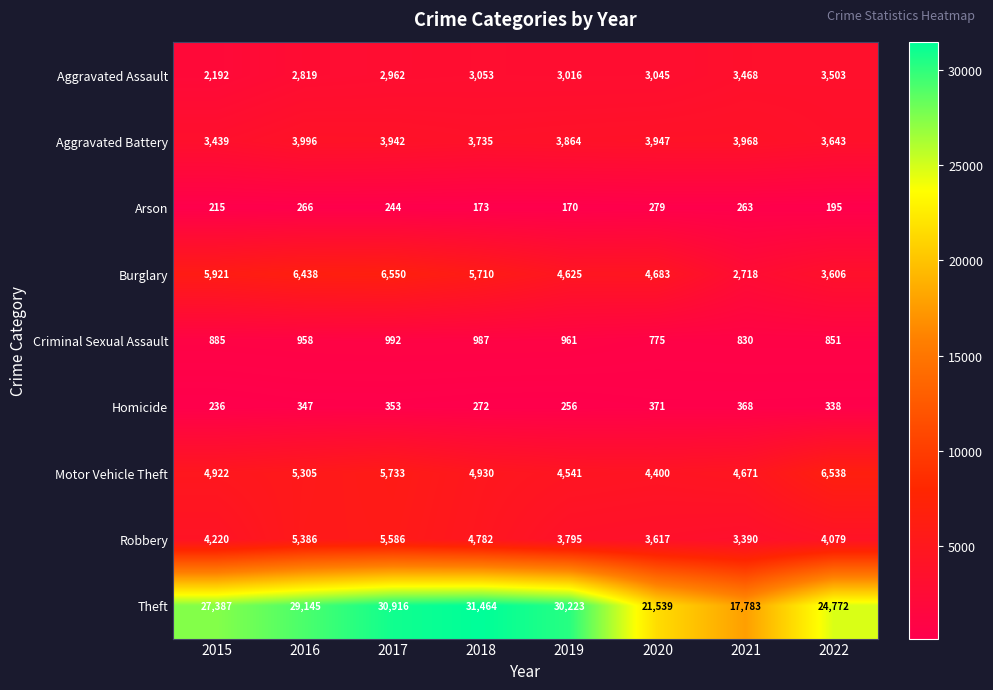

How many series are shown in this chart?

9